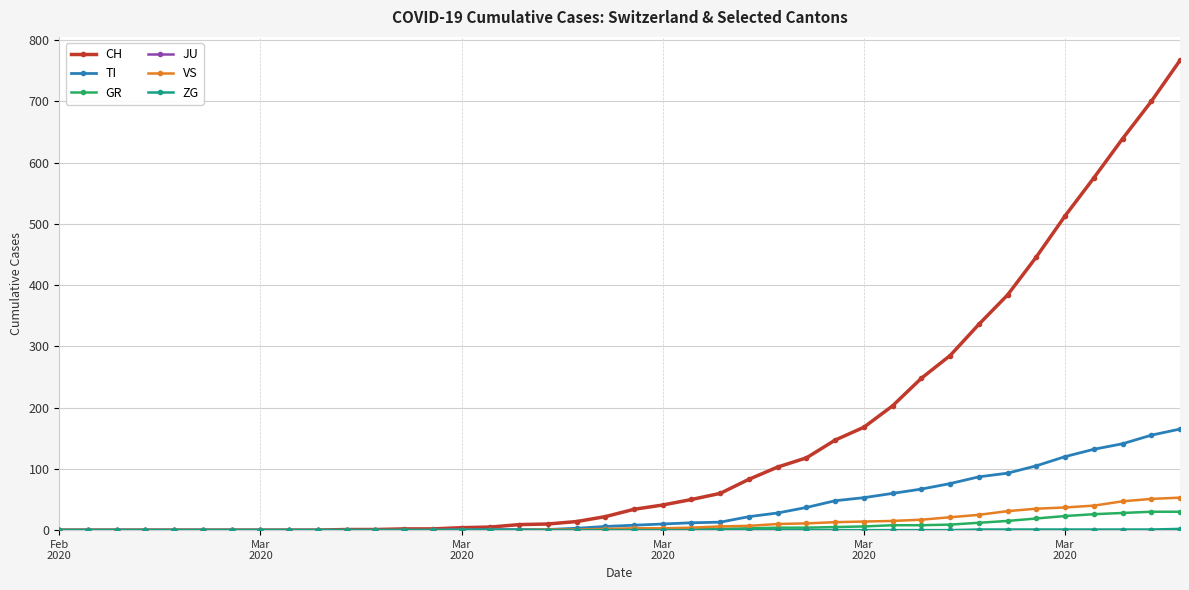

Which series has the largest total across all categories?

CH